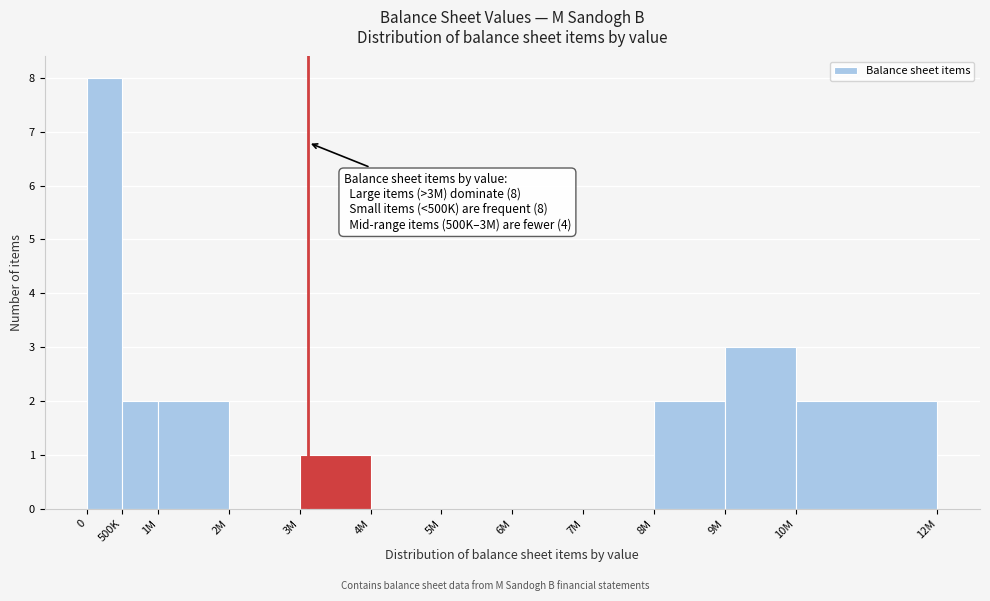

Reading left to right, list all the values displayed in this chart.

0=8	500K=2	1M=2	2M=0	3M=1	4M=0	5M=0	6M=0	7M=0	8M=2	9M=3	10M=2